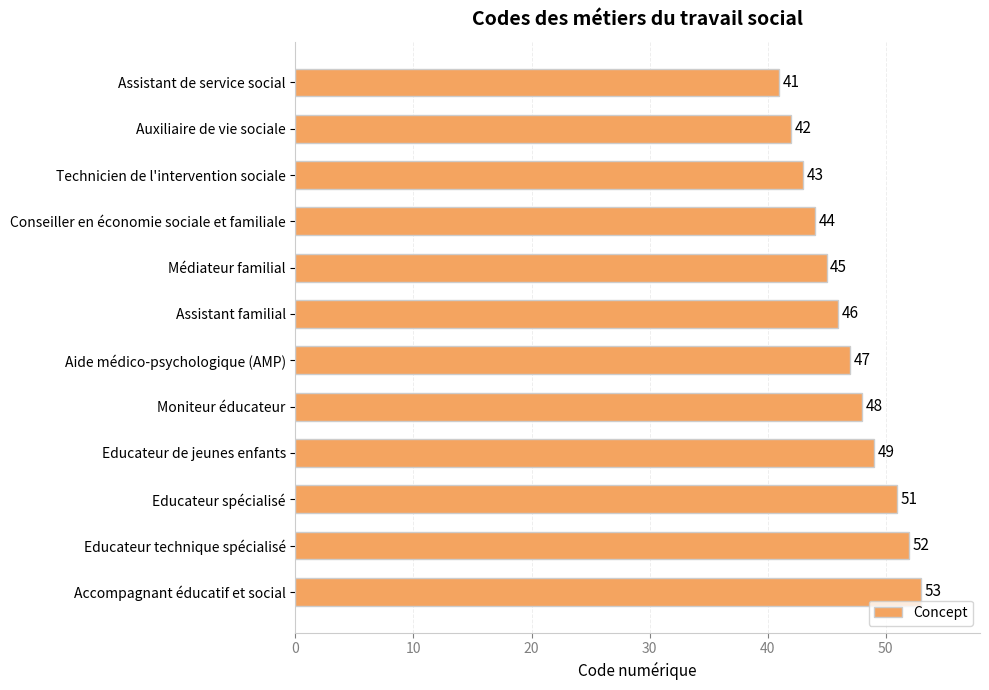

Between Educateur de jeunes enfants and Aide médico-psychologique (AMP), which is larger?

Educateur de jeunes enfants